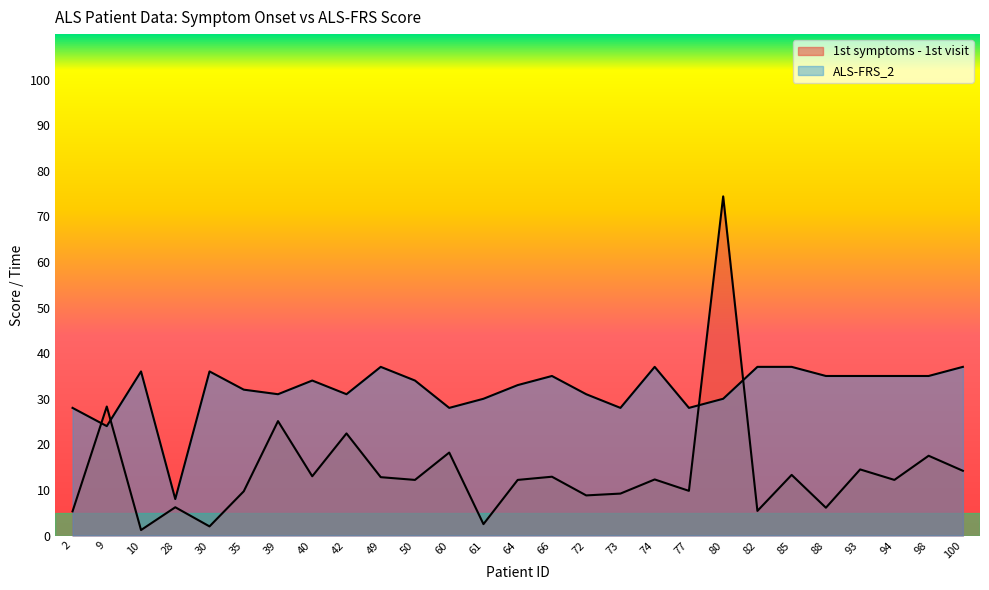

Which series has the largest range (max minus min)?

1st symptoms - 1st visit